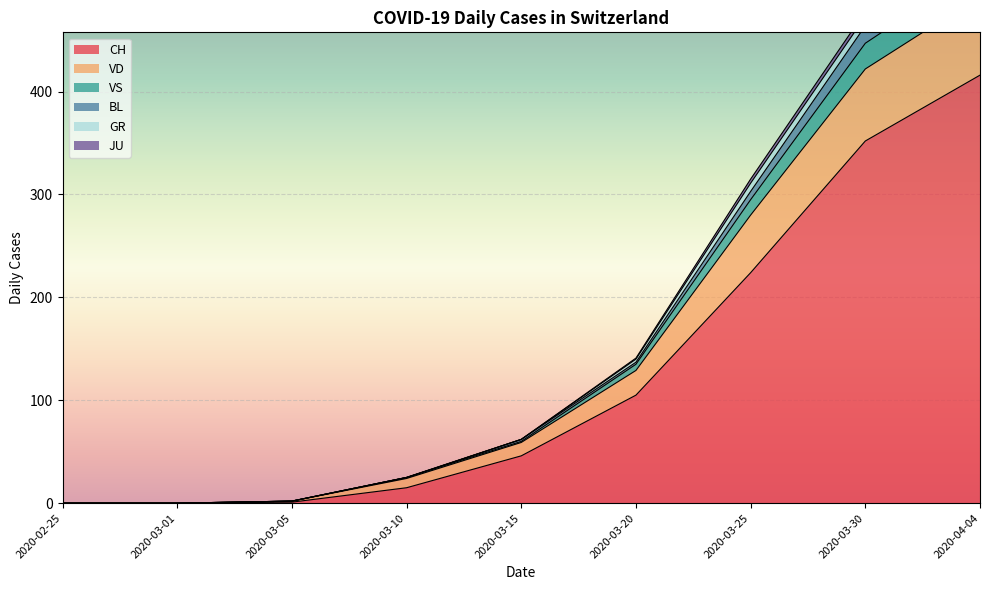

The value of CH at 2020-03-01 is 215. True or false?

False